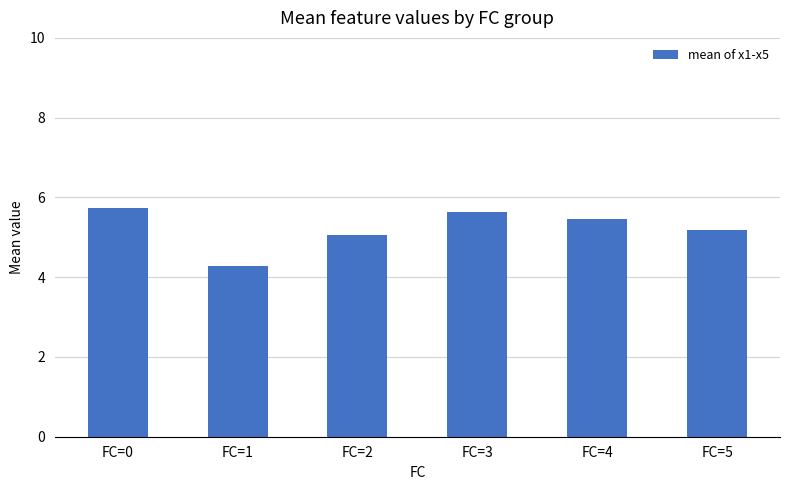

At which label does the data first exceed 5?

FC=0